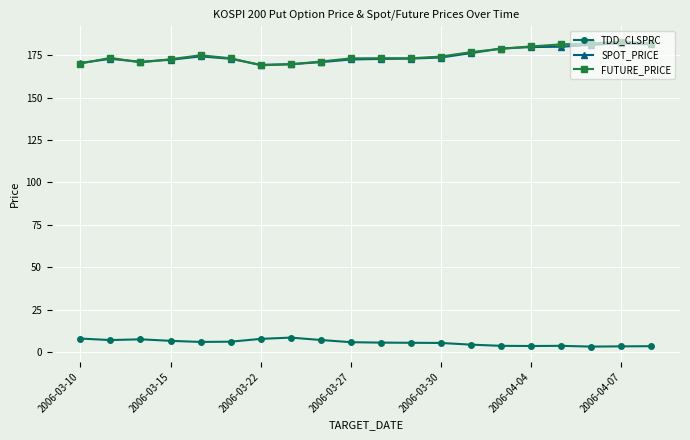

What is the lowest value of the SPOT_PRICE series?

169.3